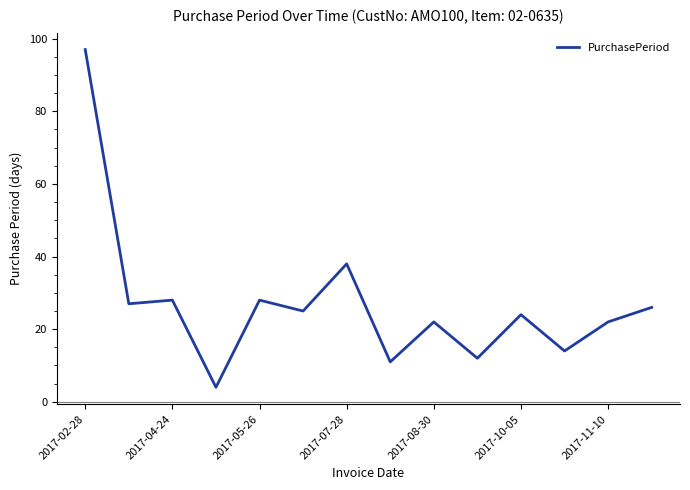

What is the smallest value displayed?

4